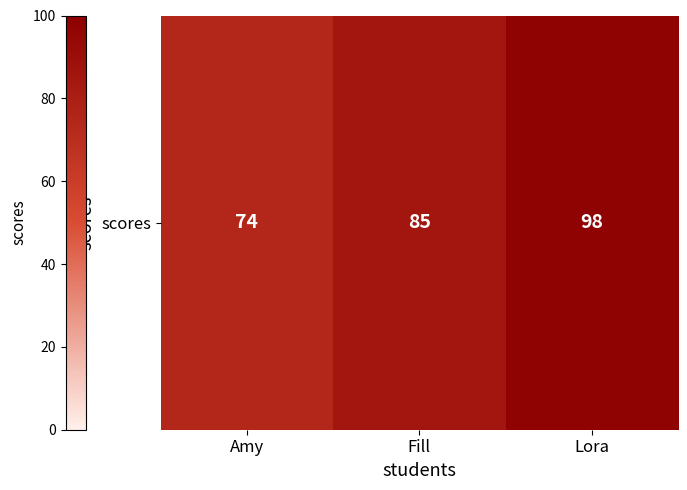

At which label is the value closest to 86?

Fill